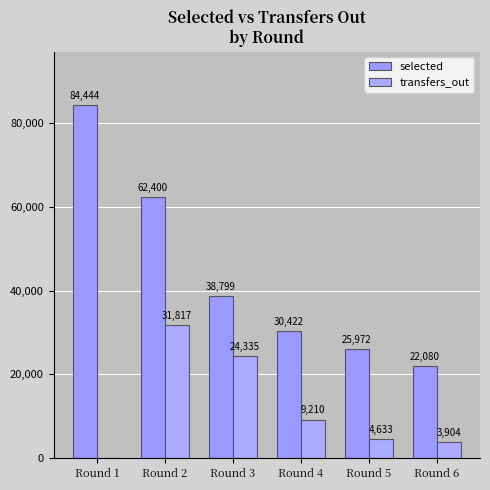

What is the highest value of the transfers_out series?

31817